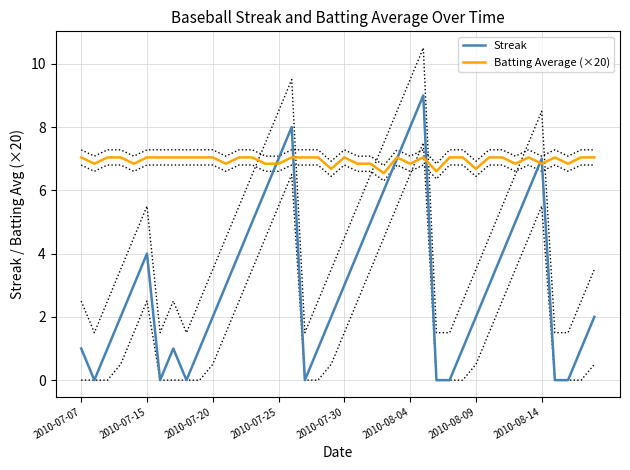

At which label does Batting Average (×20) first exceed 7?

2010-07-07